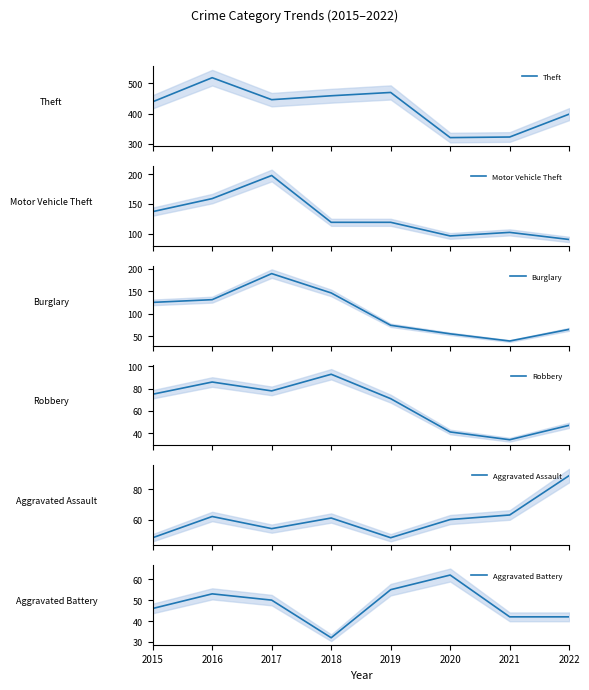

How many series are shown in this chart?

6